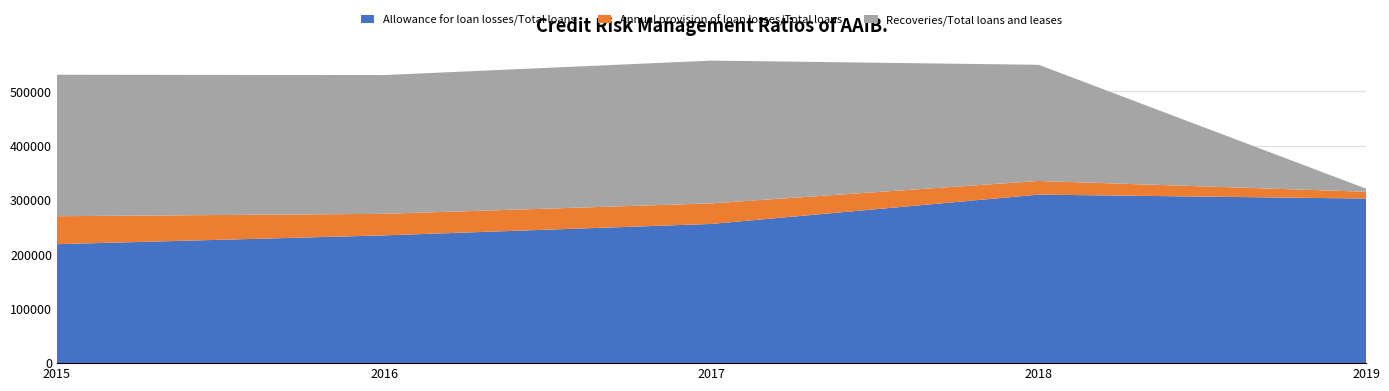

Reading left to right, what are all the values shown in this chart?

Allowance for loan losses/Total loans: 2015=218820	2016=234977	2017=256054	2018=309977	2019=302688
Annual provision of loan losses/Total loans: 2015=51438	2016=39648	2017=37772	2018=25055	2019=12539
Recoveries/Total loans and leases: 2015=260187	2016=255267	2017=262608	2018=213692	2019=5693